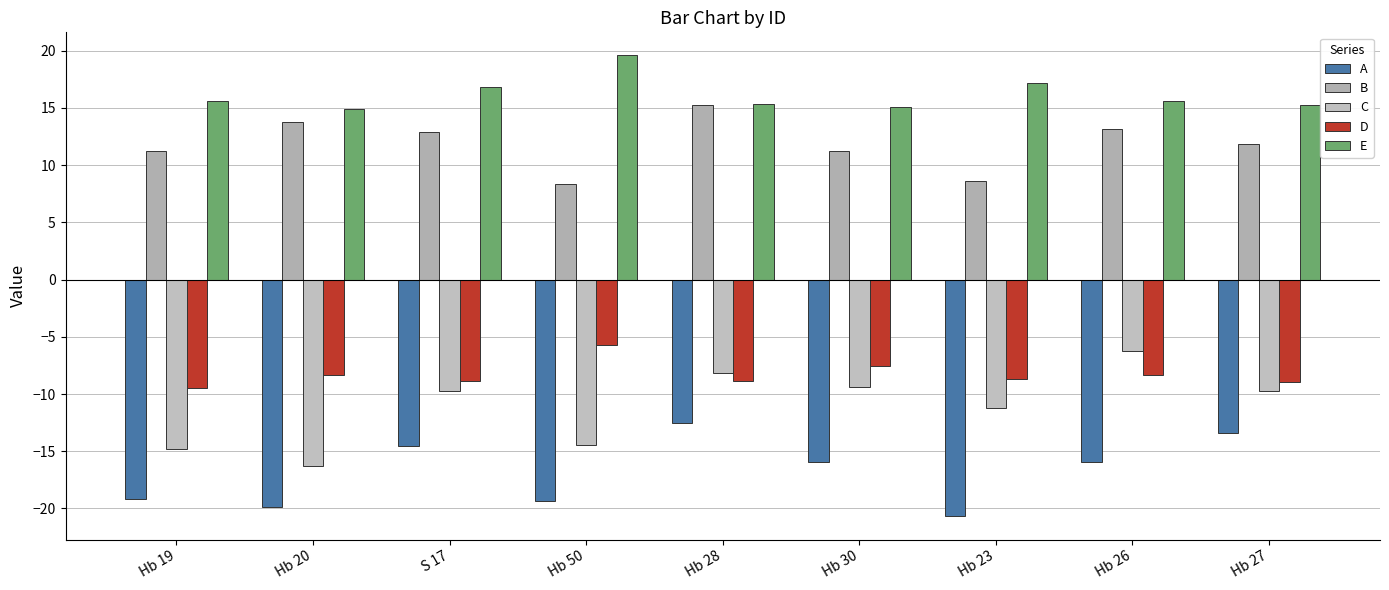

What are all the series names shown in the legend?

A, B, C, D, E